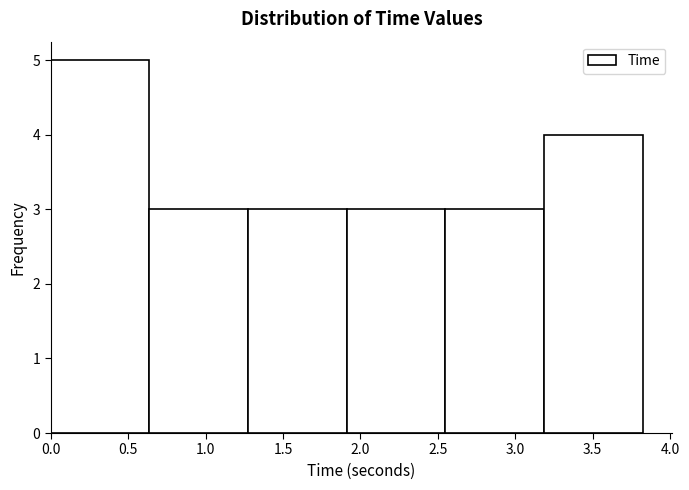

How tall is the bar that spans 0.00 to 0.65 on the x-axis? Neither the bar edges nor the heights are printed on the chart, so give them approximately, as read against the axes.

5